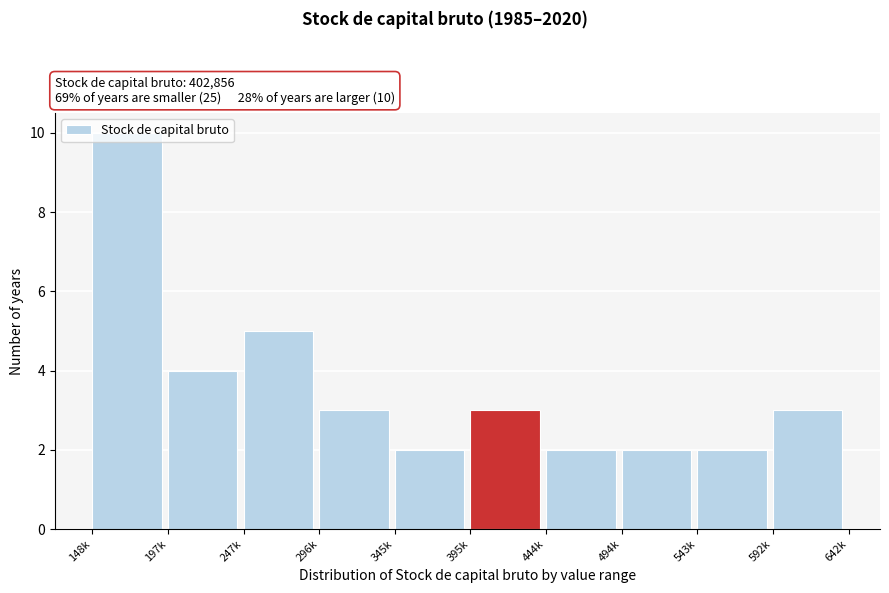

The value at 345k is 1. True or false?

False